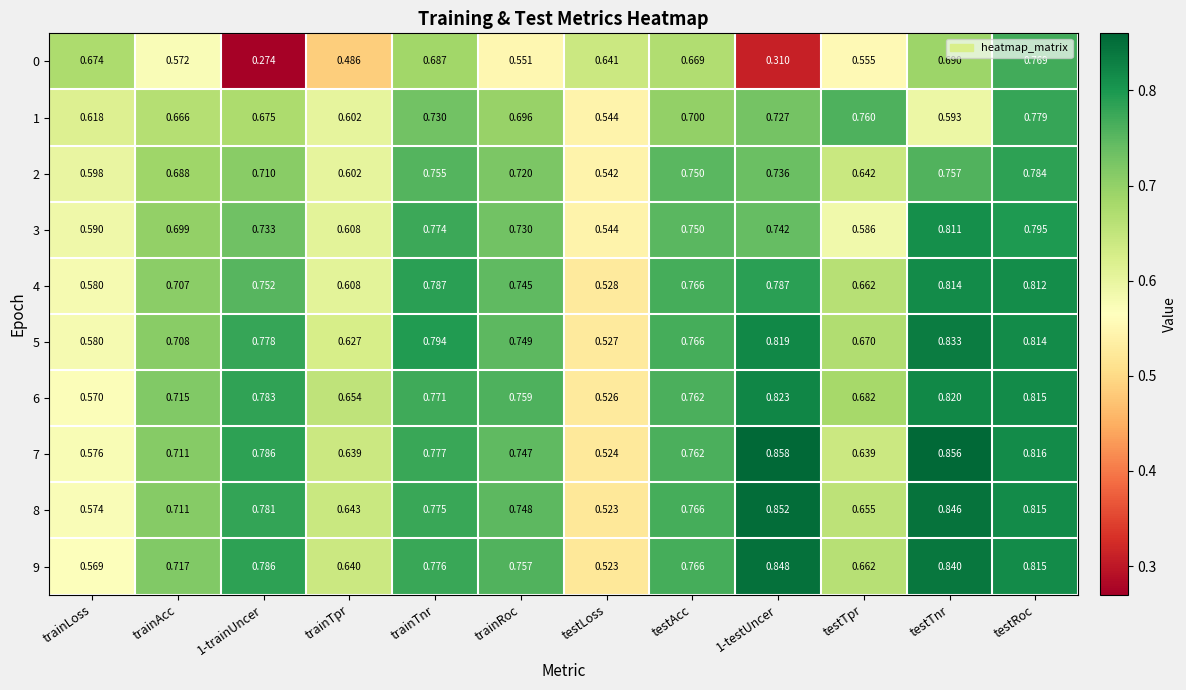

At which category is the sum across all series the highest?

testRoc